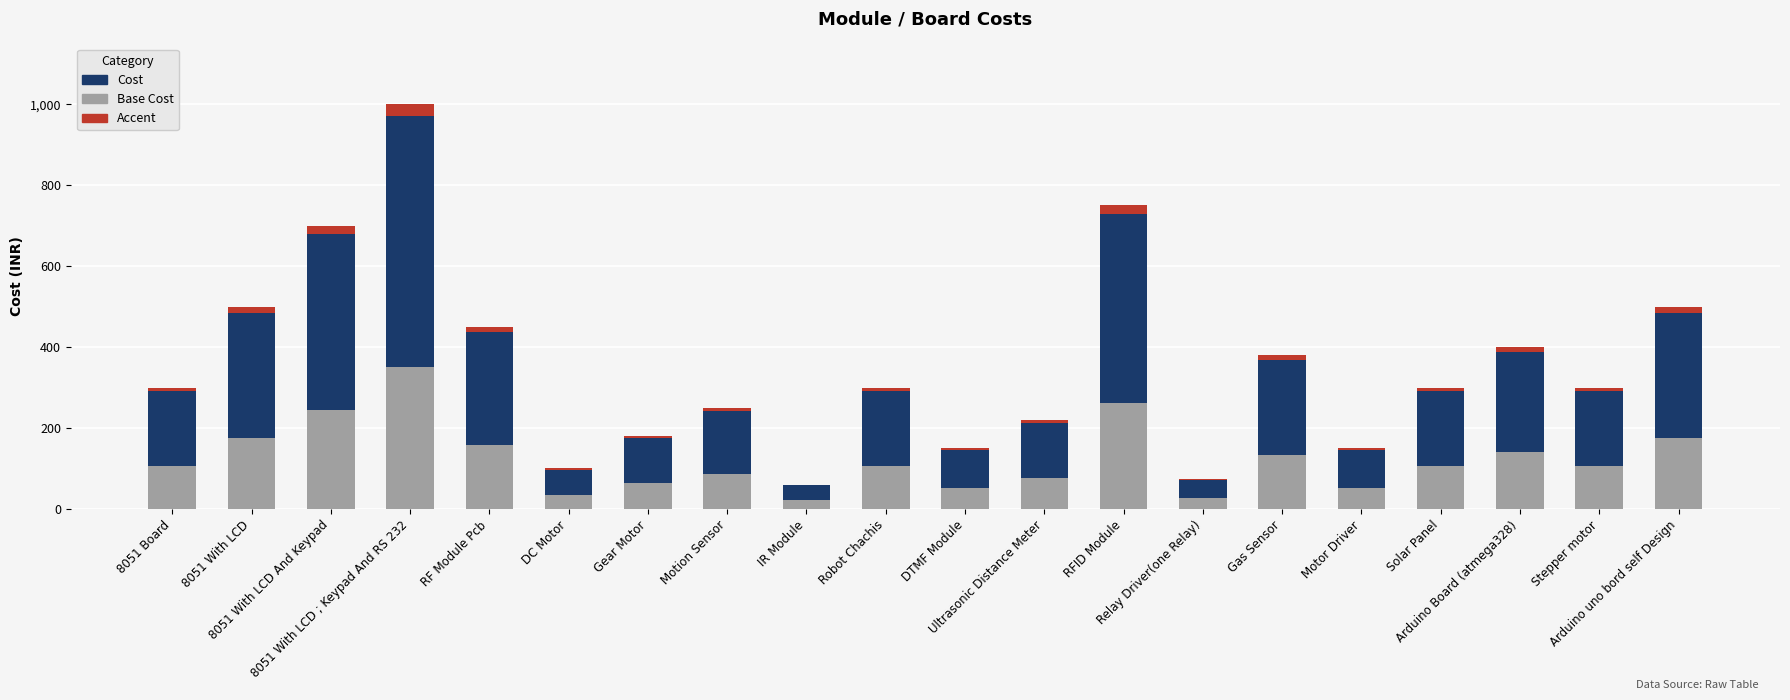

At which category is the sum across all series the highest?

8051 With LCD ; Keypad And RS 232